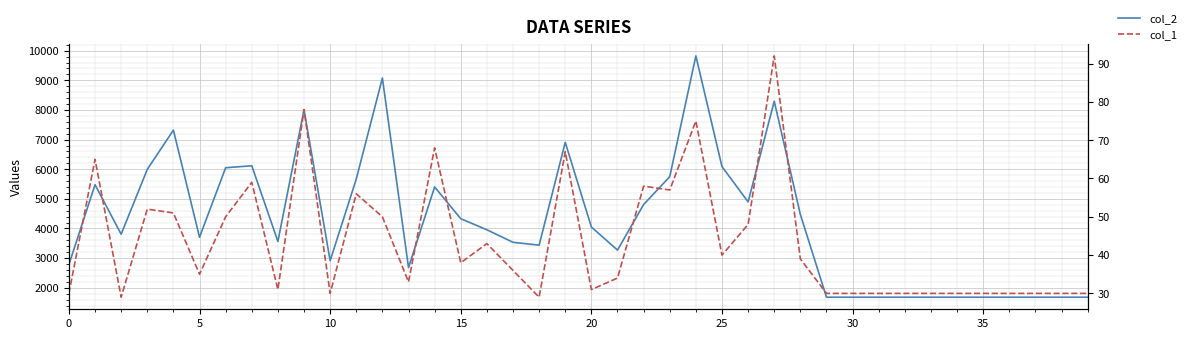

What is the difference between the col_1 values at 0 and 23?

27